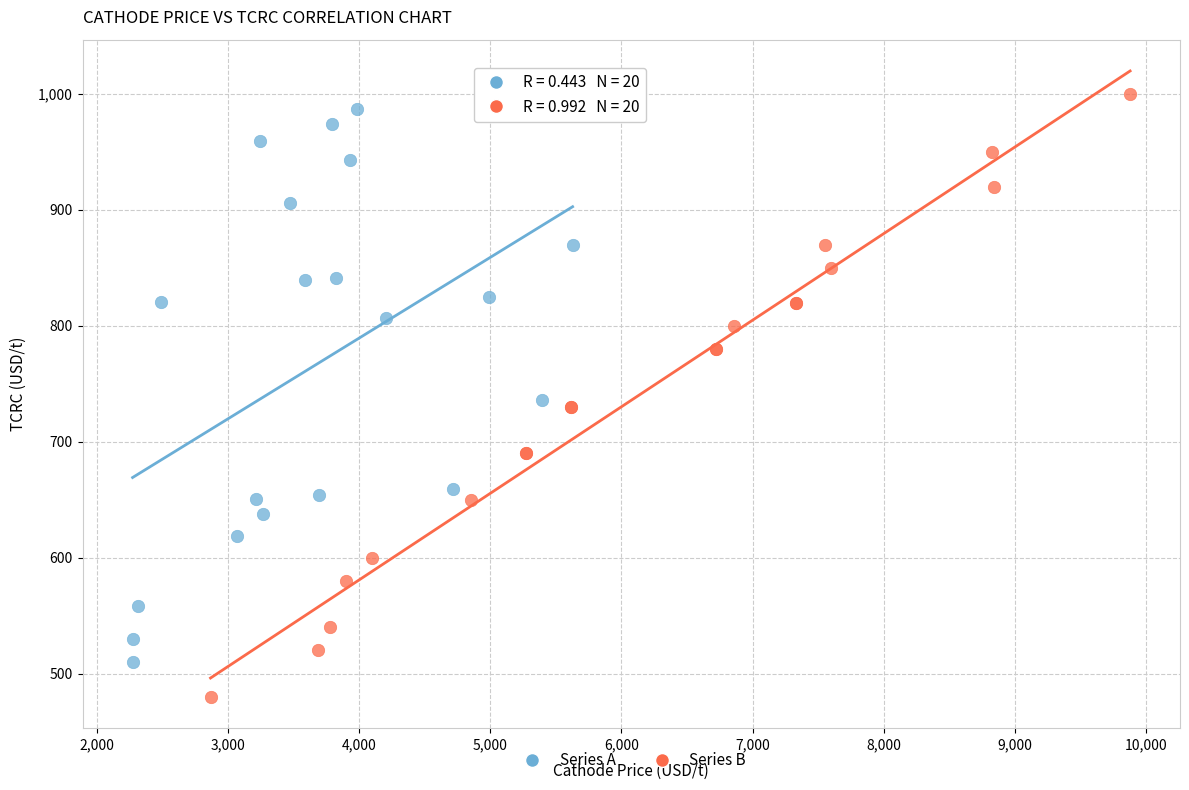

Which series contains the lowest Y value?

Series B